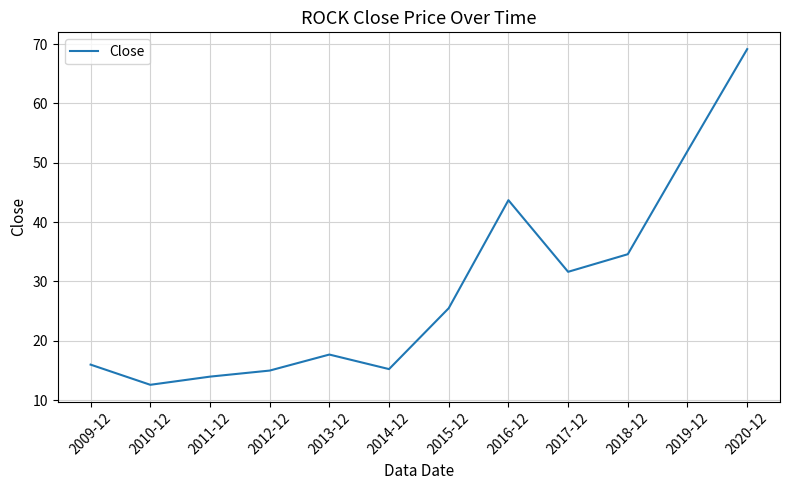

What is the average value?

28.9